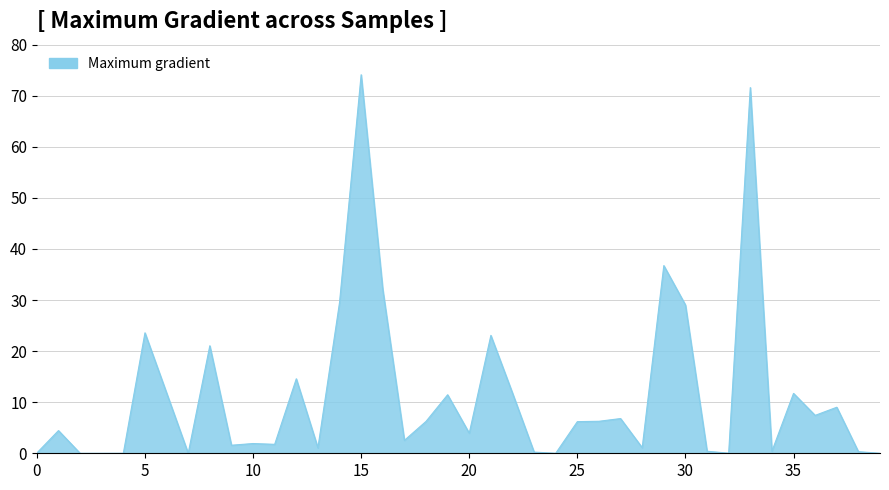

What is the difference between the maximum and minimum values?

74.1